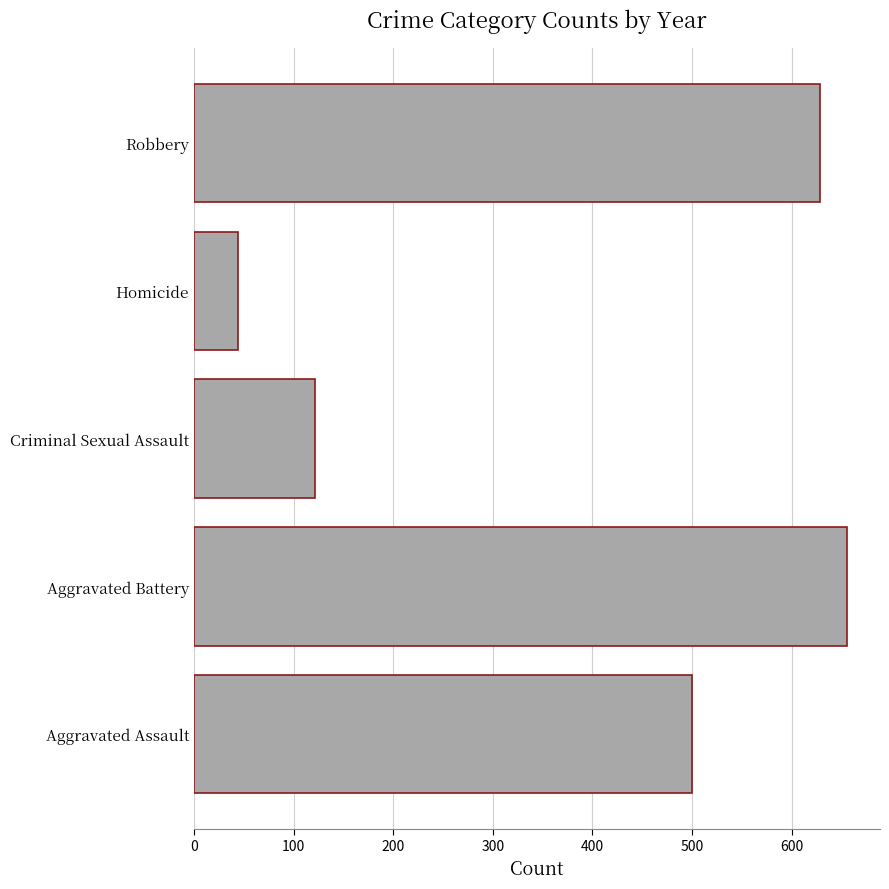

Count the number of categories in the chart.

5